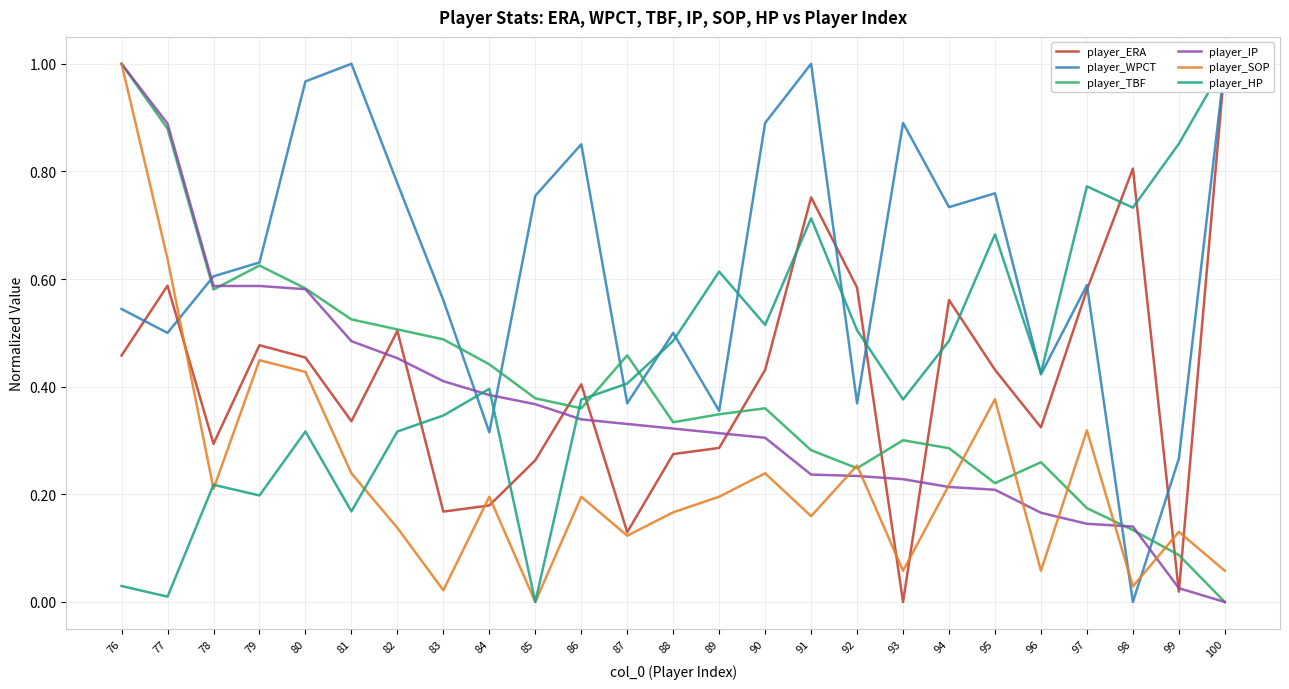

Which series changed the most between 88 and 98?

player_ERA